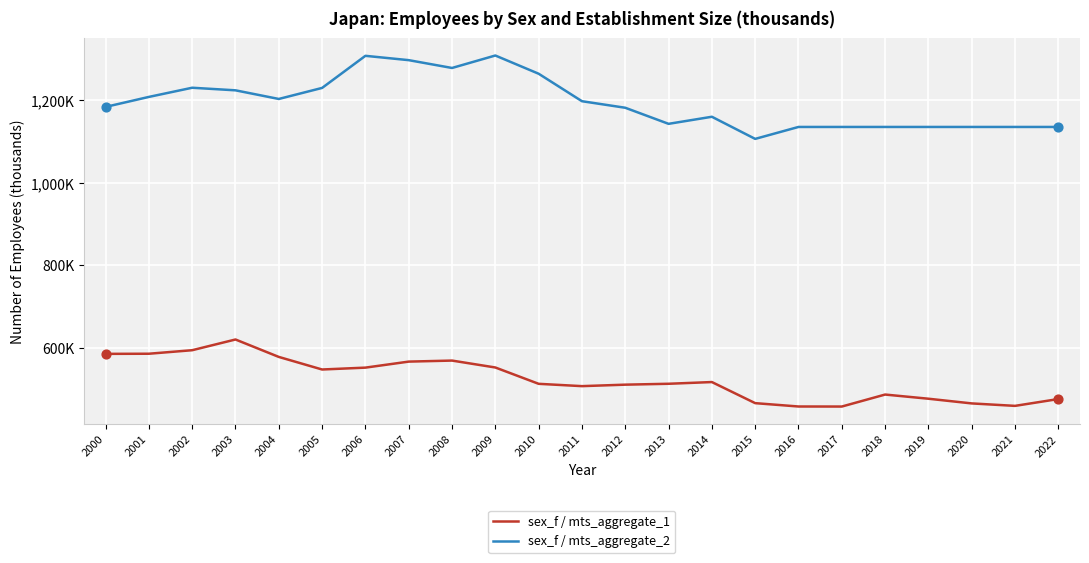

Which series has the largest total across all categories?

sex_f / mts_aggregate_2